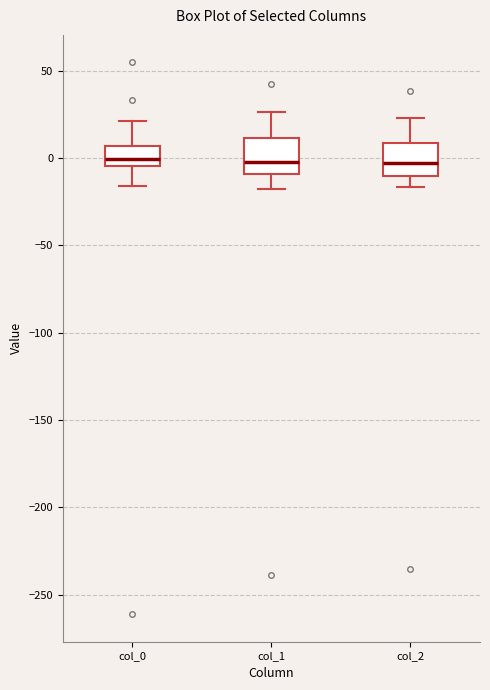

Reading left to right, read every box against the y-axis: the position of its median line, the range the box covers, and the ends of its whiskers. The values are not printed on the chart, so give them approximately, as read against the axis.

col_0: median 0, box -5 to 5, whiskers -15 to 20
col_1: median 0, box -10 to 10, whiskers -20 to 25
col_2: median -5, box -10 to 10, whiskers -15 to 25